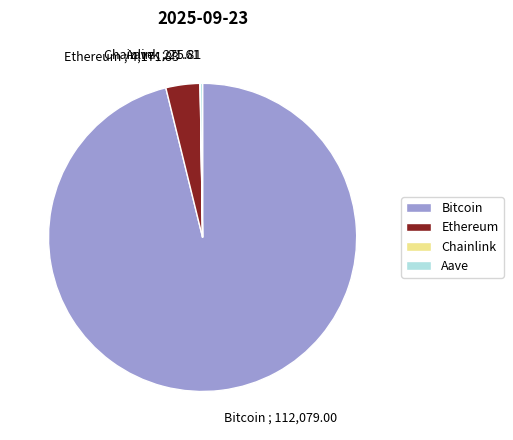

Which category has the biggest portion of the pie?

Bitcoin